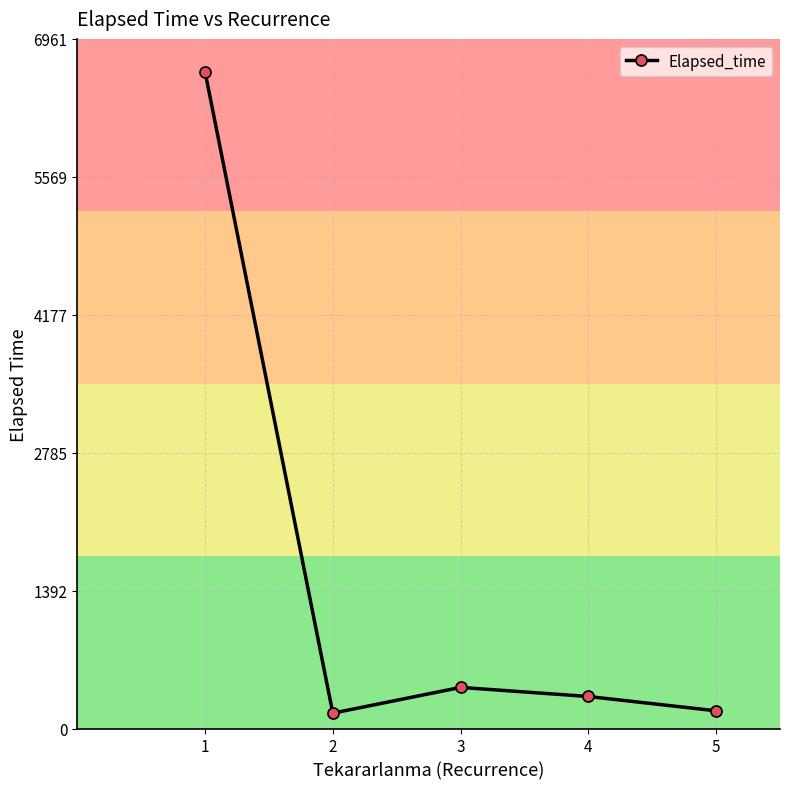

Does the chart have visible grid lines?

Yes